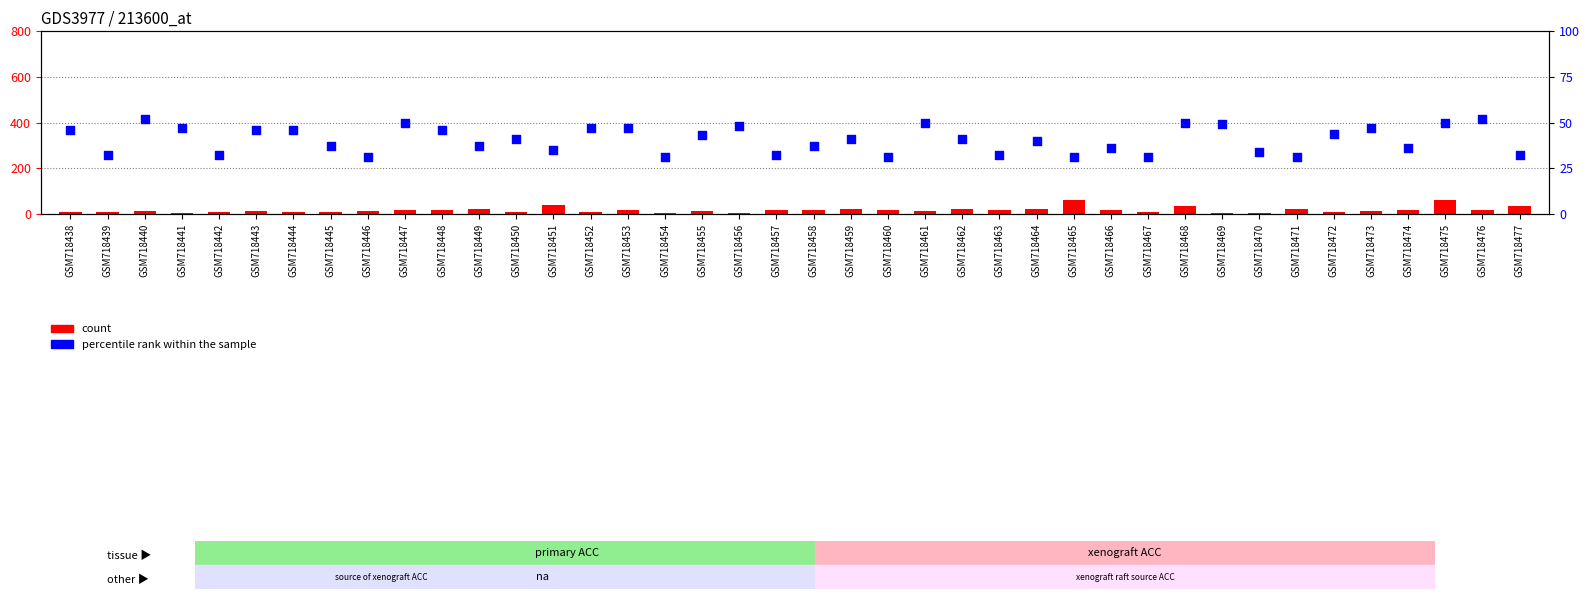

Is the value of count at GSM718454 greater than the value of percentile rank within the sample at GSM718444?

No